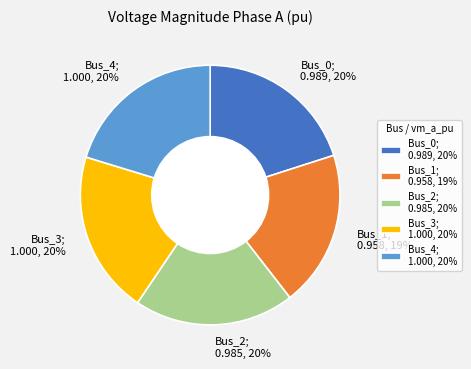

True or false: Bus_0 accounts for 20% of the total.

True